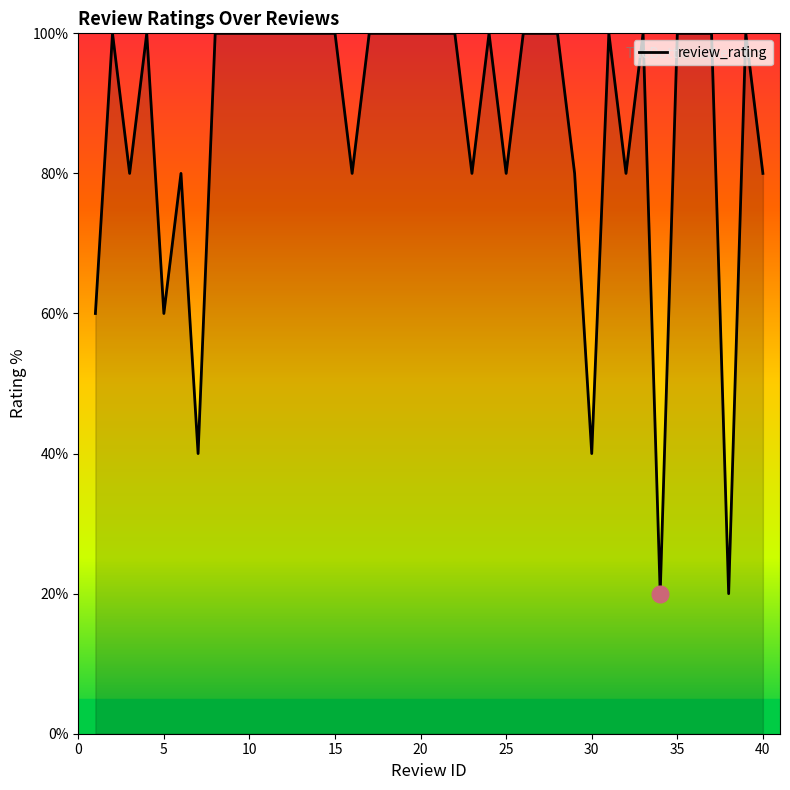

What is the difference between the maximum and minimum values?

80